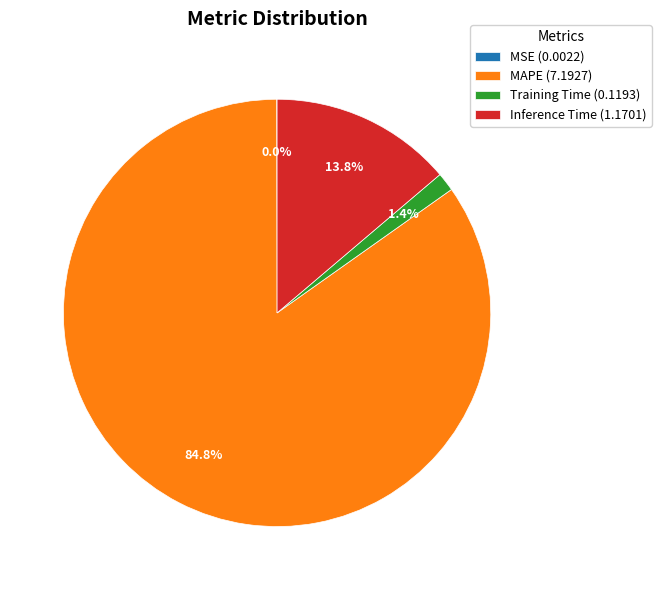

What is the largest slice in the pie chart?

MAPE